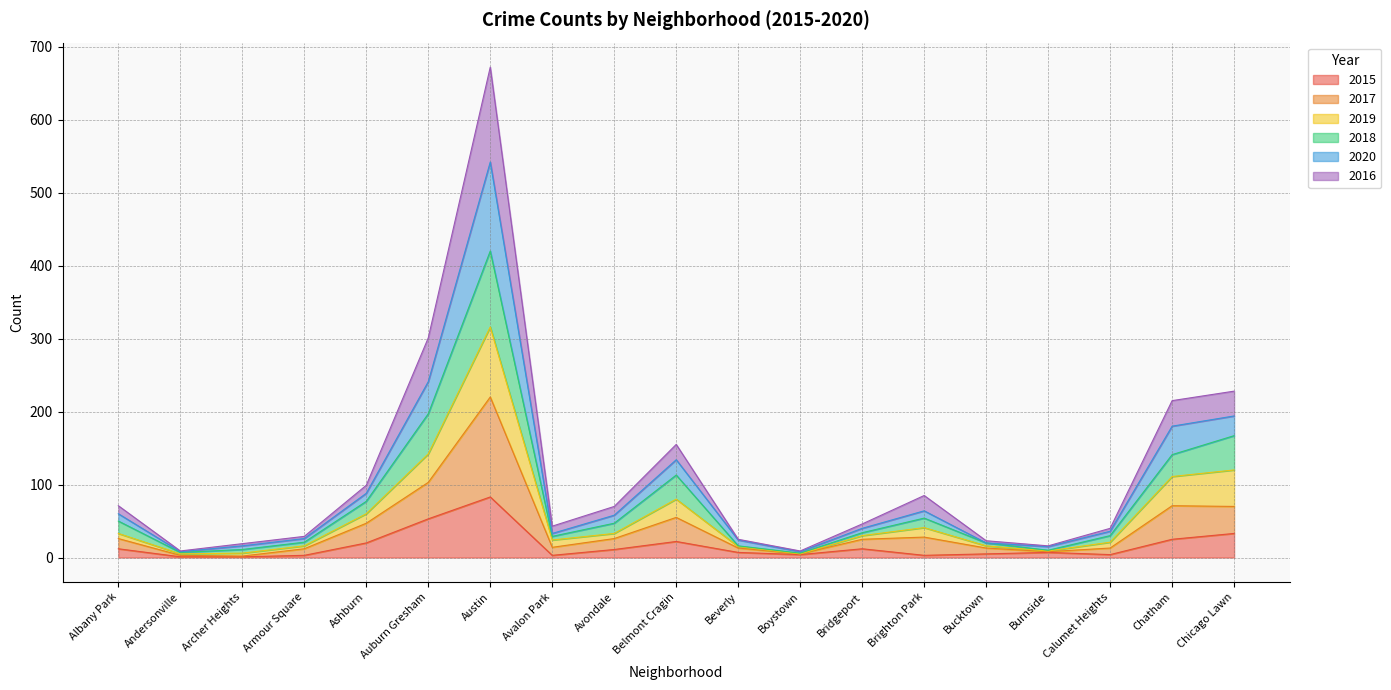

What is the value of the 2017 point at the 2nd from the left?

3